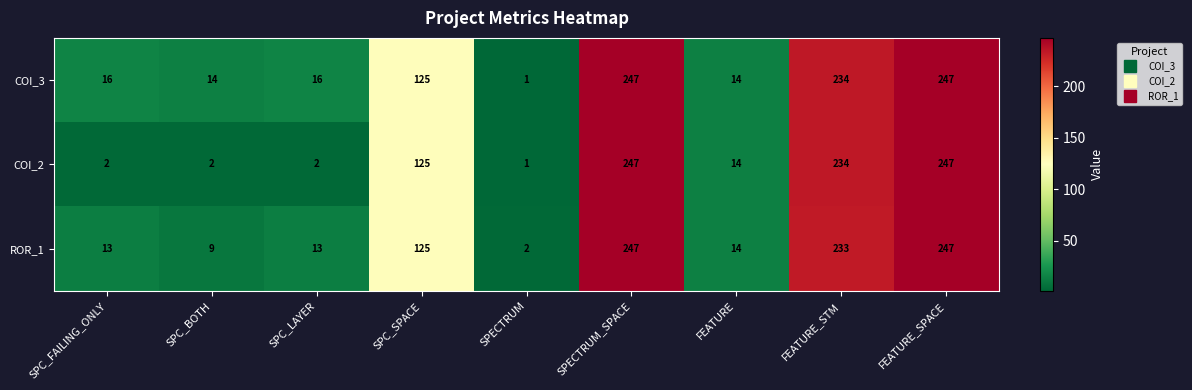

True or false: COI_2 has a value of 3 at SPC_FAILING_ONLY.

False